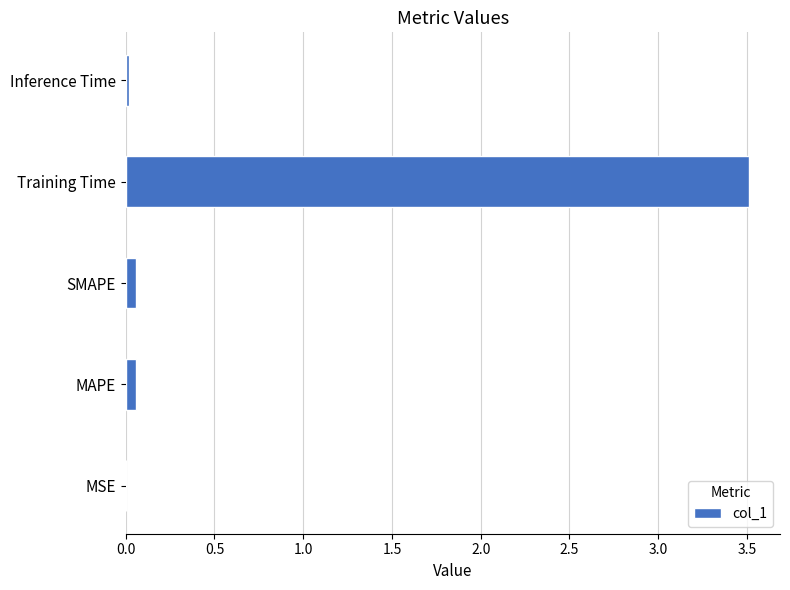

What is the sum of all values?

3.6